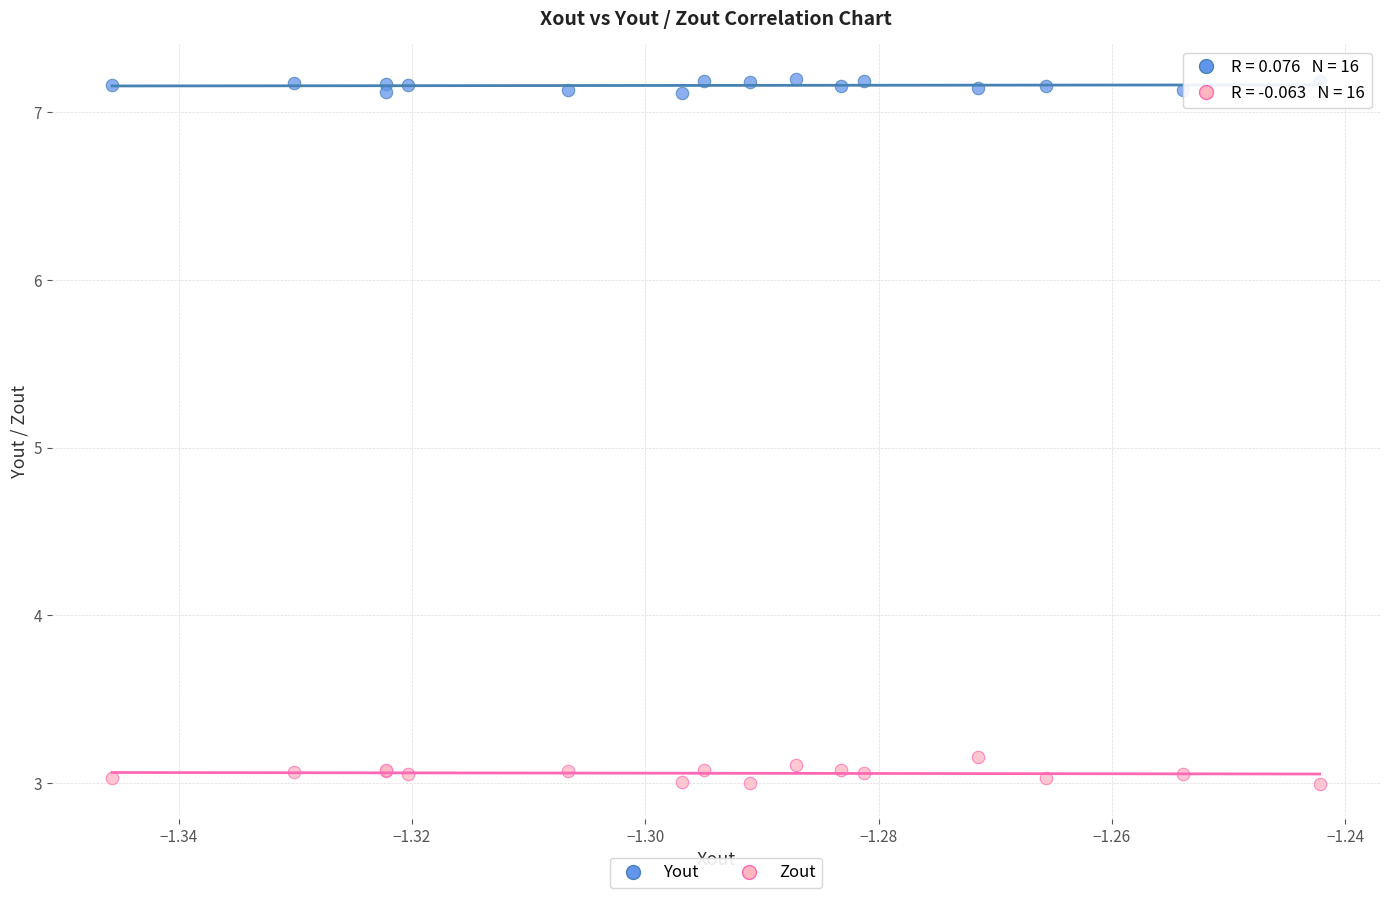

Which series contains the highest Y value?

Yout